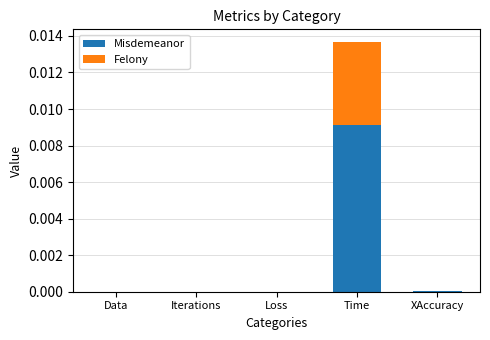

At which category is the sum across all series the highest?

Time